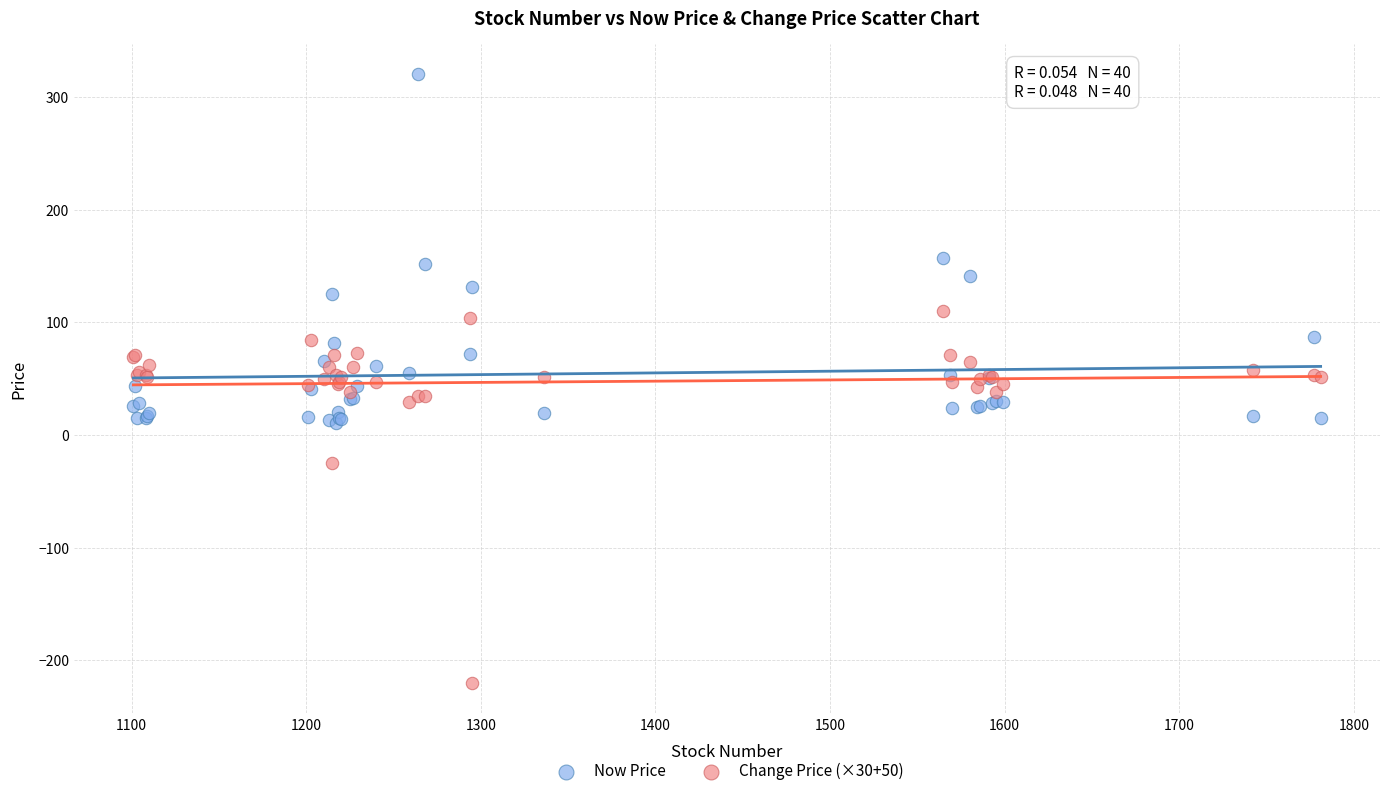

Which series reaches the maximum Y coordinate?

Now Price